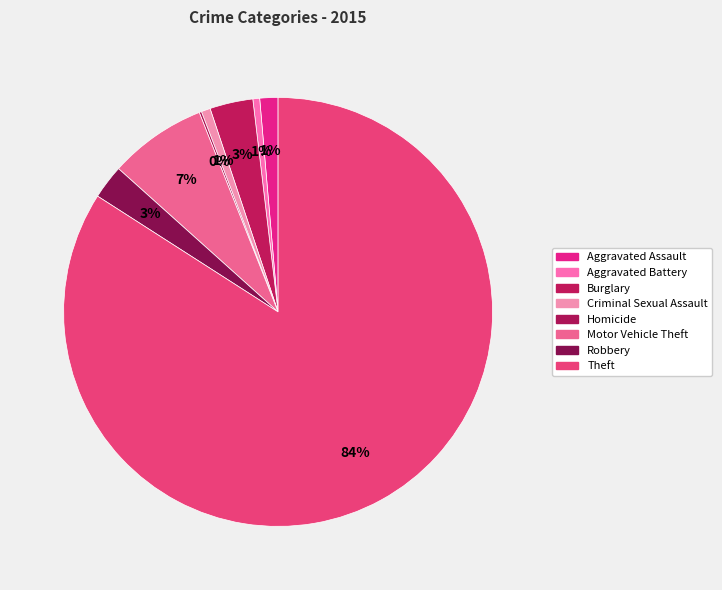

Rank the categories by value from lowest to highest.

Homicide, Aggravated Battery, Criminal Sexual Assault, Aggravated Assault, Robbery, Burglary, Motor Vehicle Theft, Theft